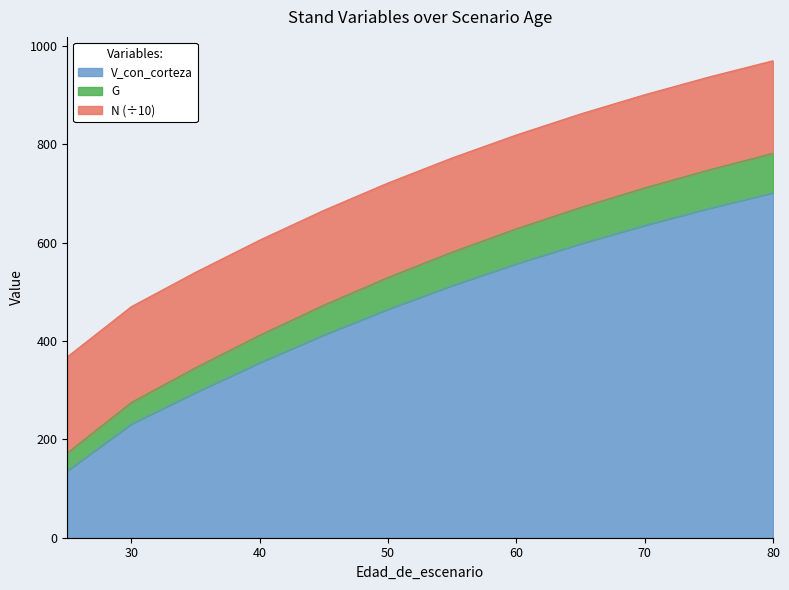

The V_con_corteza series shows 464.8 at 50. True or false?

True